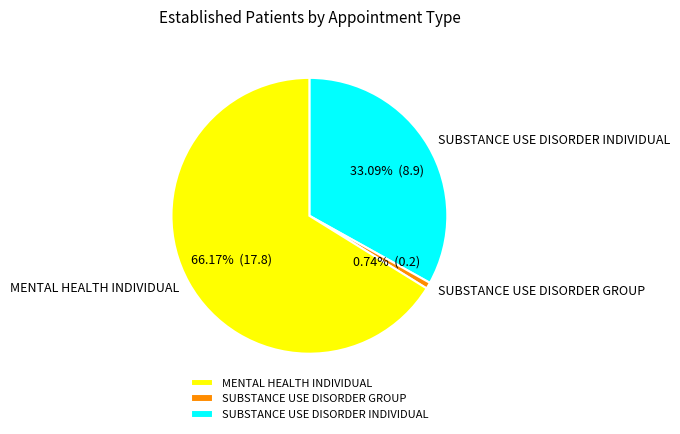

What is the majority slice?

MENTAL HEALTH INDIVIDUAL